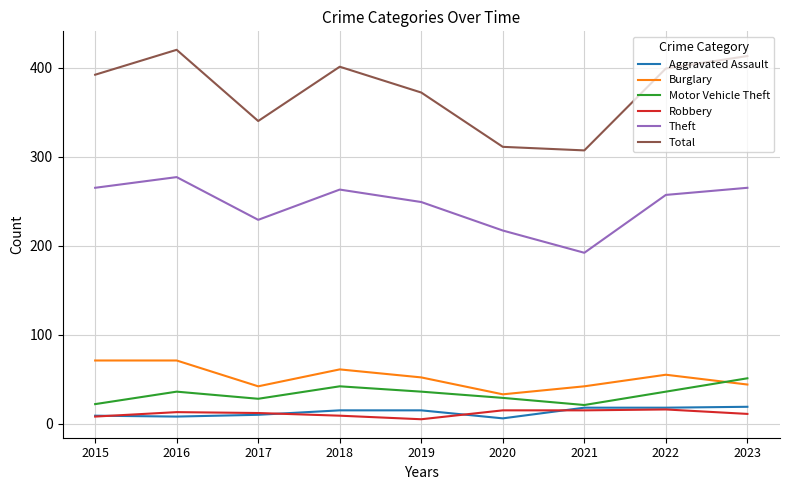

Is the value of Burglary at 2015 greater than the value of Motor Vehicle Theft at 2023?

Yes